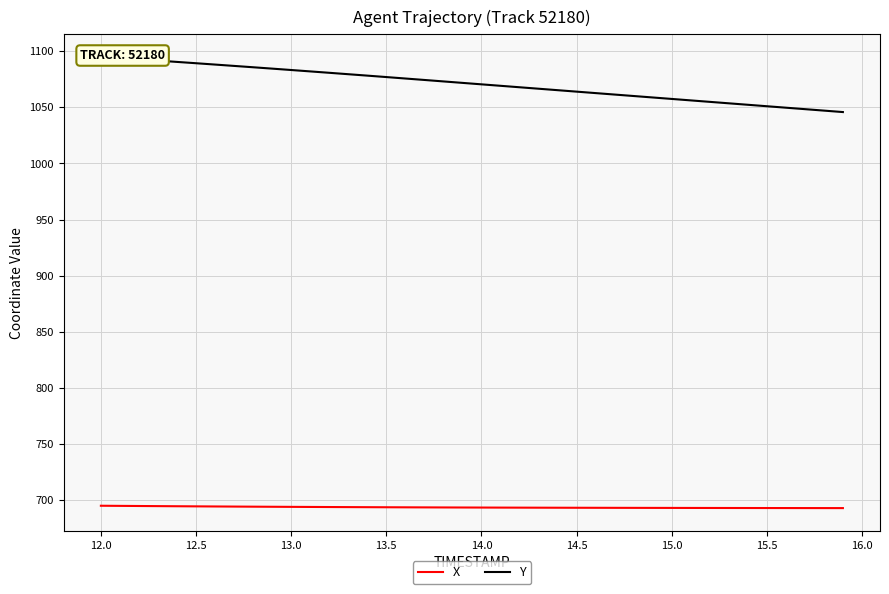

What is the sum of all Y values?

42835.6